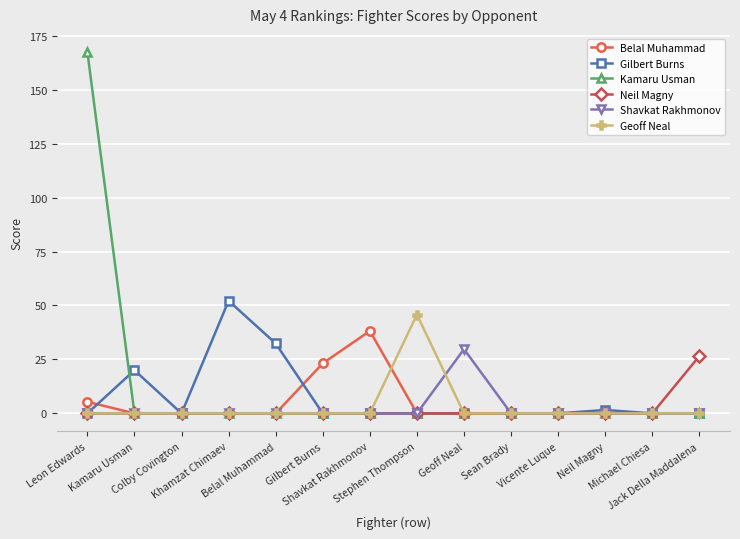

Reading left to right, transcribe all the data shown in this chart.

Belal Muhammad: 5.4	0.0	0.0	0.0	0.0	23.2	38.2	0.0	0.0	0.0	0.0	0.0	0.0	0.0
Gilbert Burns: 0.0	20.0	0.0	52.2	32.4	0.0	0.0	0.0	0.0	0.0	0.0	1.6	0.0	0.0
Kamaru Usman: 167.5	0.0	0.0	0.0	0.0	0.0	0.0	0.0	0.0	0.0	0.0	0.0	0.0	0.0
Neil Magny: 0.0	0.0	0.0	0.0	0.0	0.0	0.0	0.0	0.0	0.0	0.0	0.0	0.0	26.6
Shavkat Rakhmonov: 0.0	0.0	0.0	0.0	0.0	0.0	0.0	0.0	29.8	0.0	0.0	0.0	0.0	0.0
Geoff Neal: 0.0	0.0	0.0	0.0	0.0	0.0	0.0	45.8	0.0	0.0	0.0	0.0	0.0	0.0